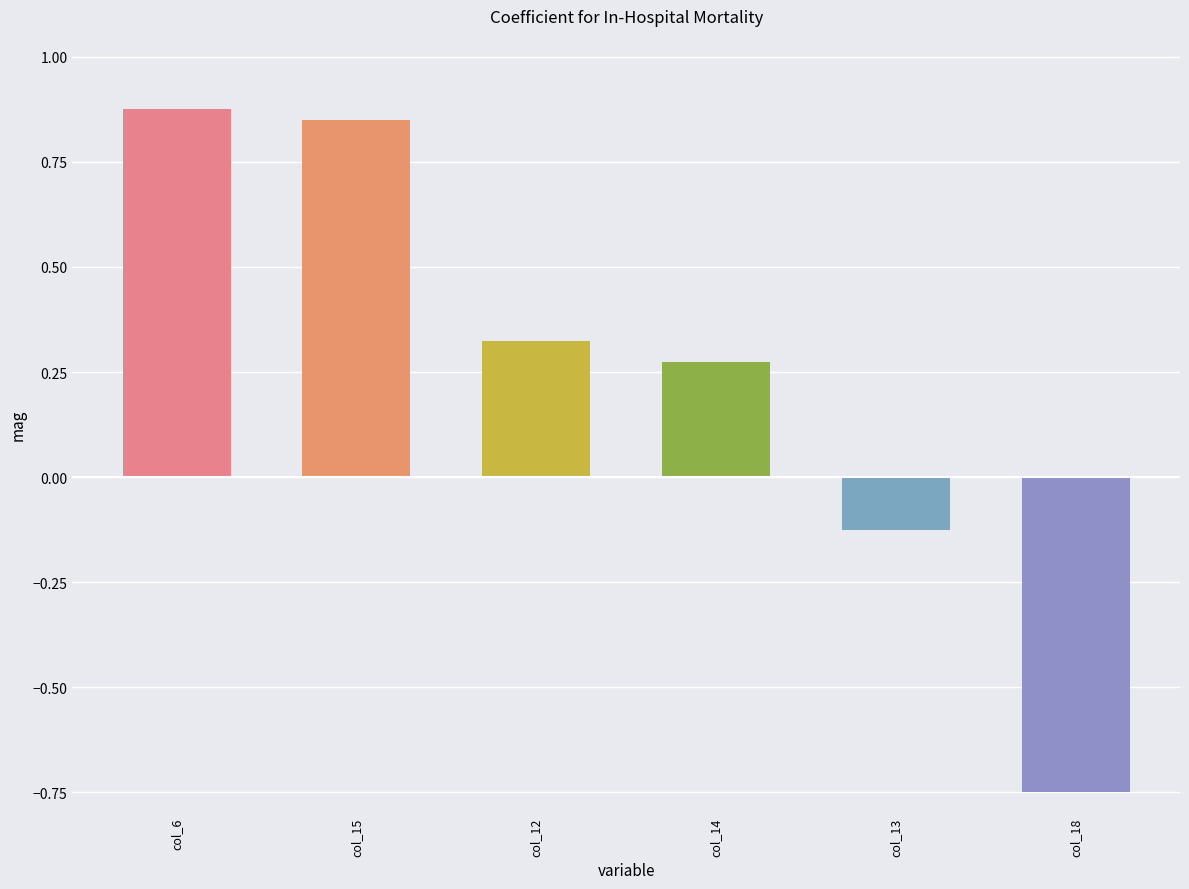

How many positive values are there?

4